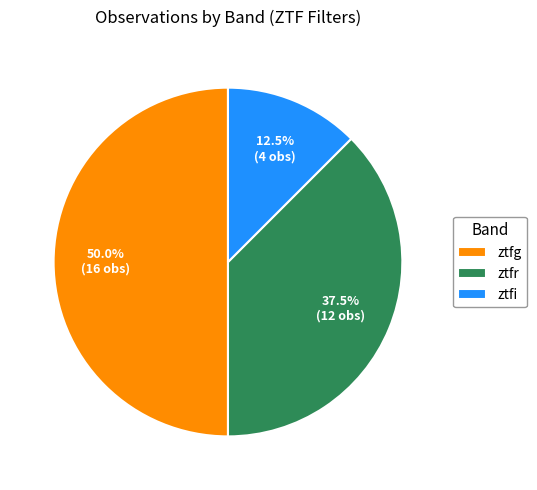

Does ztfi represent more than half of the total?

No